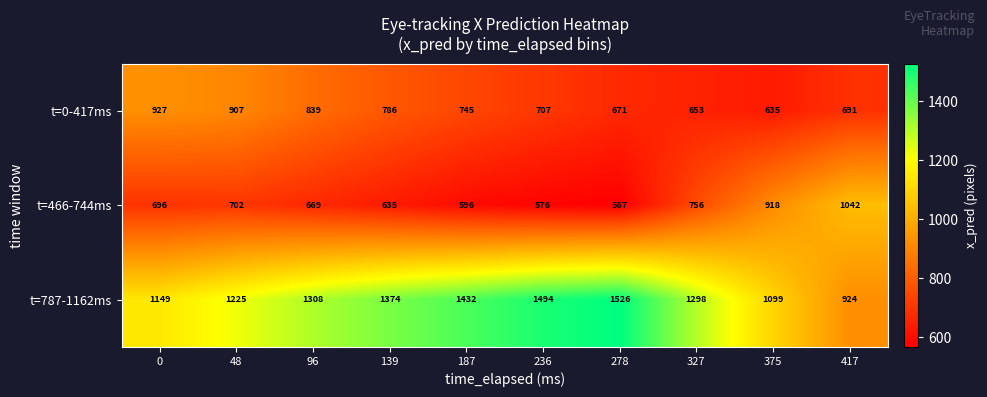

At which category is the sum across all series the highest?

48